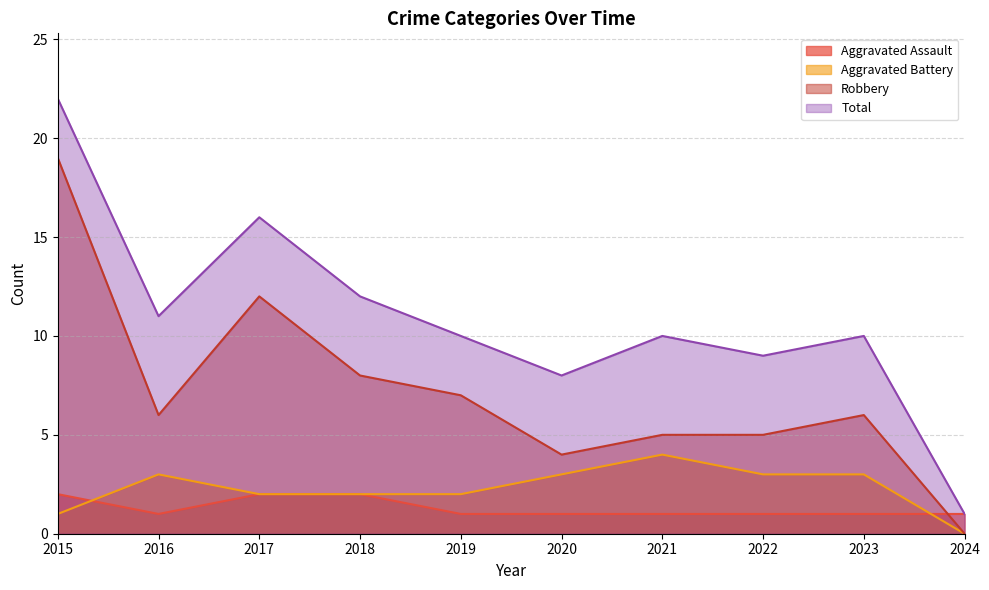

What is the maximum value shown in the chart?

22